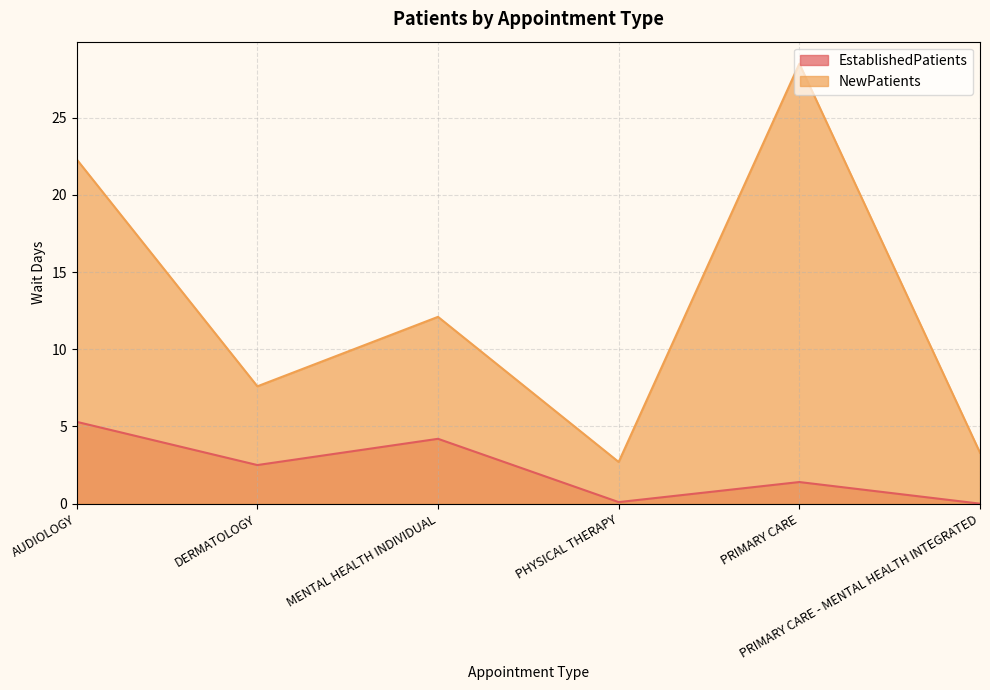

List the series in order of their overall mean, lowest first.

EstablishedPatients, NewPatients